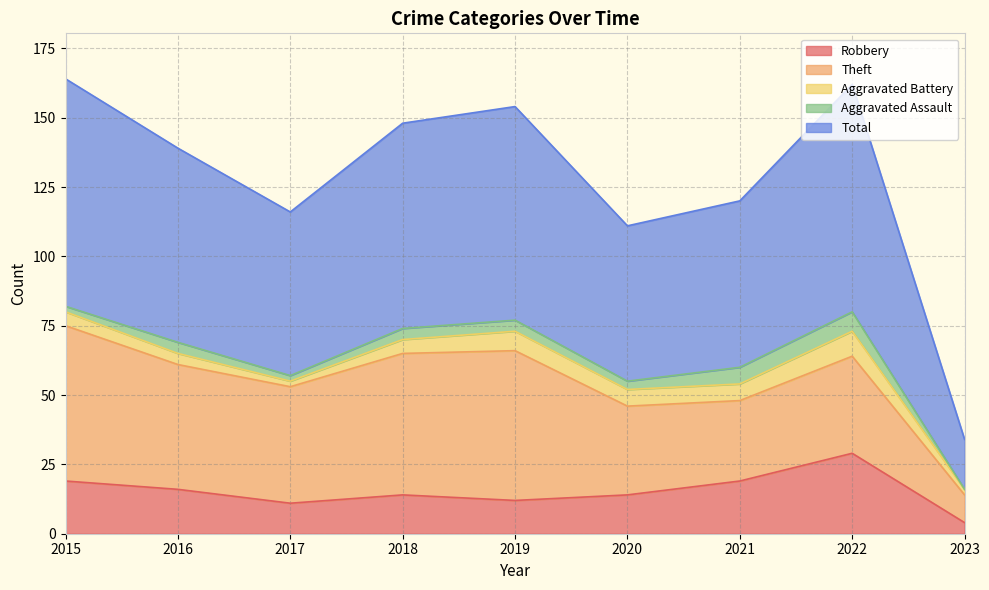

The Total series shows 82 at 2015. True or false?

True